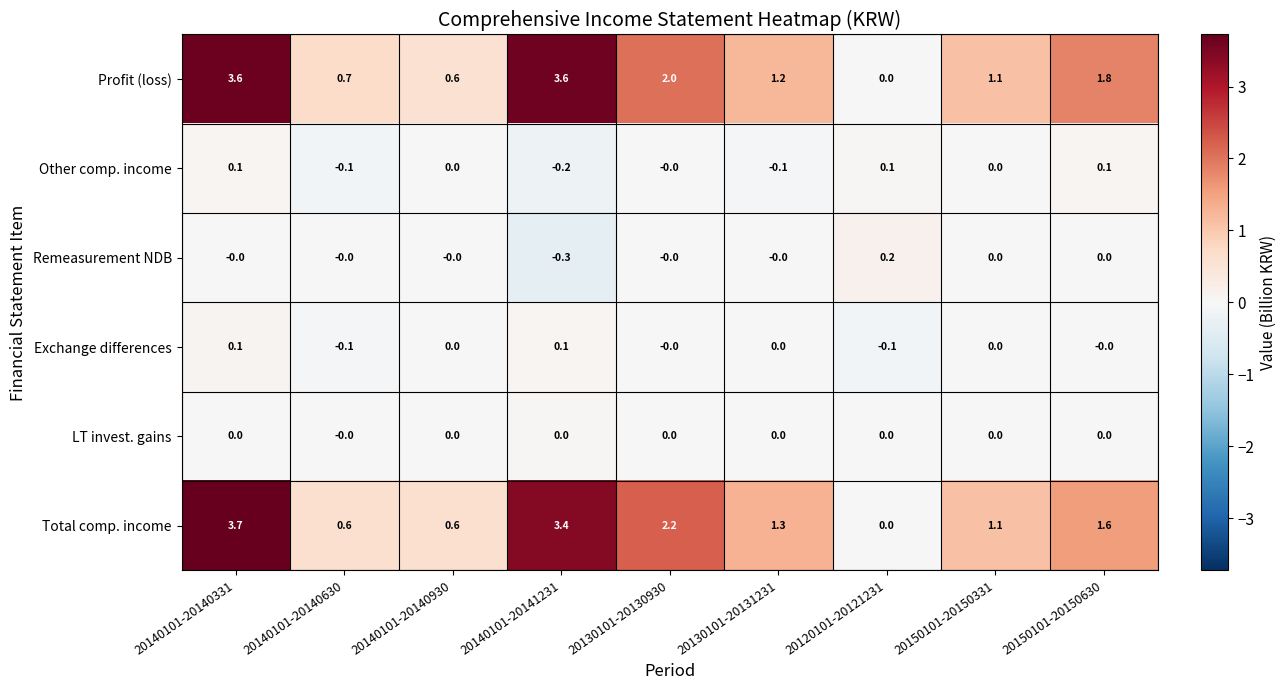

What is the difference between the Profit (loss) values at 20130101-20130930 and 20150101-20150331?

0.9